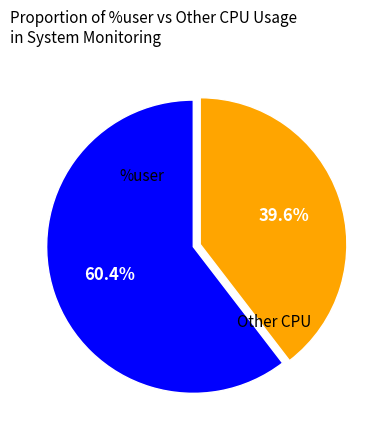

What is the smallest slice in the pie chart?

Other CPU